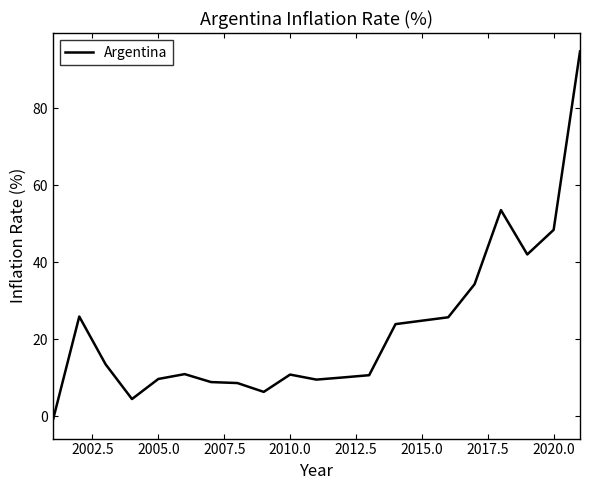

What is the maximum value shown in the chart?

94.8